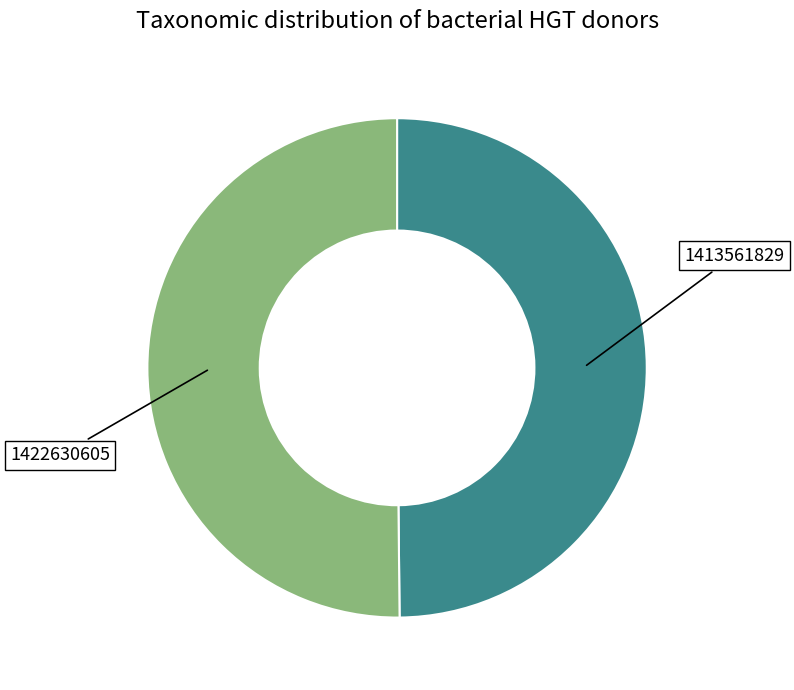

Is it true that 1413561829 is 50% of the pie?

True